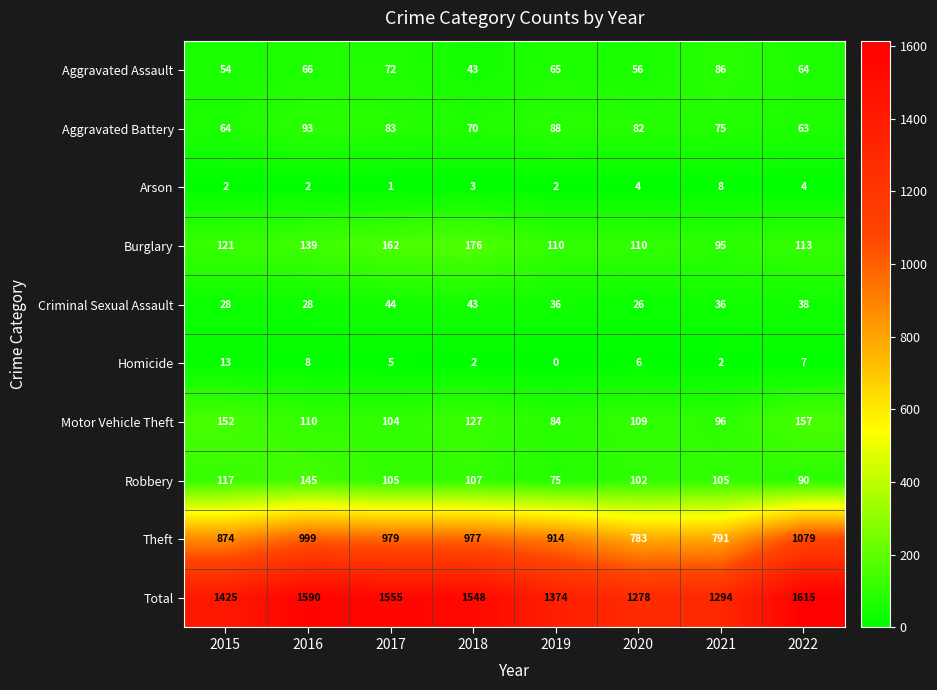

Rank the series at 2020 from lowest to highest value.

Arson, Homicide, Criminal Sexual Assault, Aggravated Assault, Aggravated Battery, Robbery, Motor Vehicle Theft, Burglary, Theft, Total